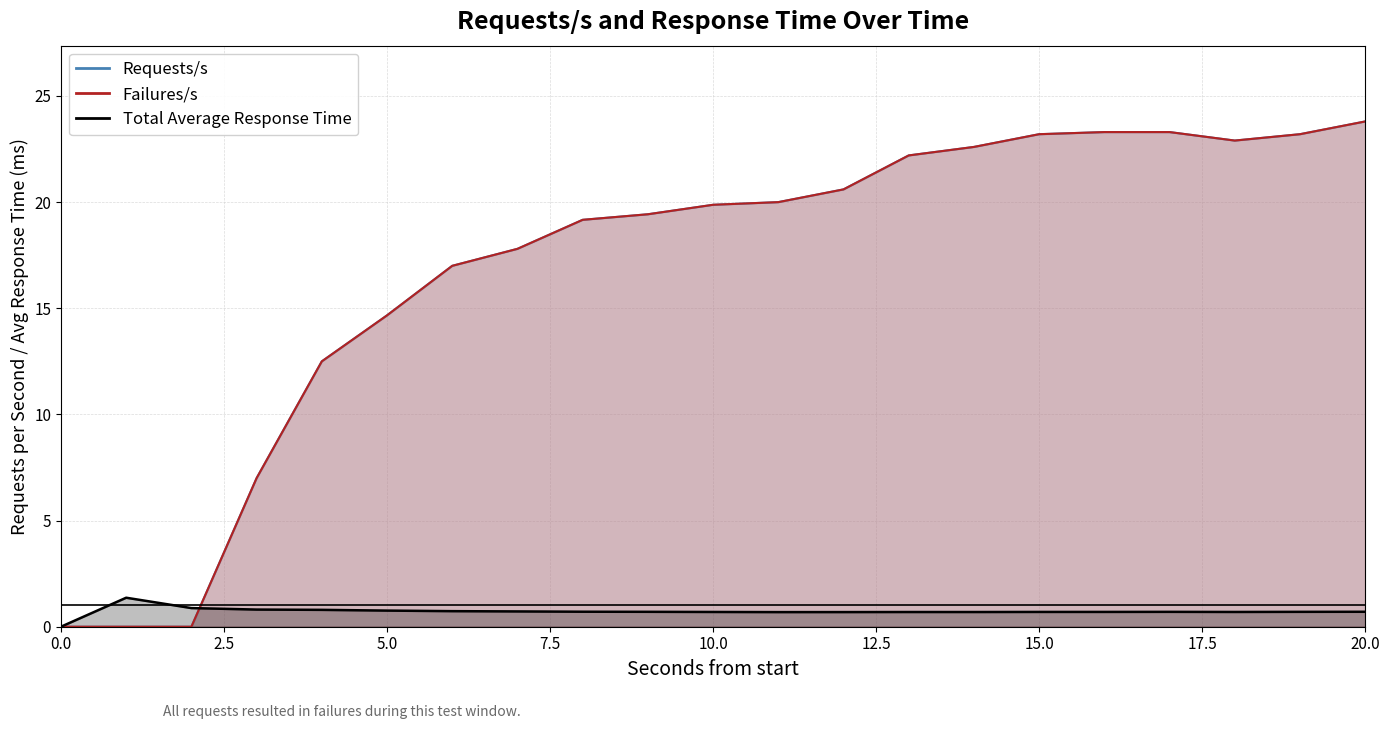

True or false: Failures/s and Total Average Response Time cross at least once.

True